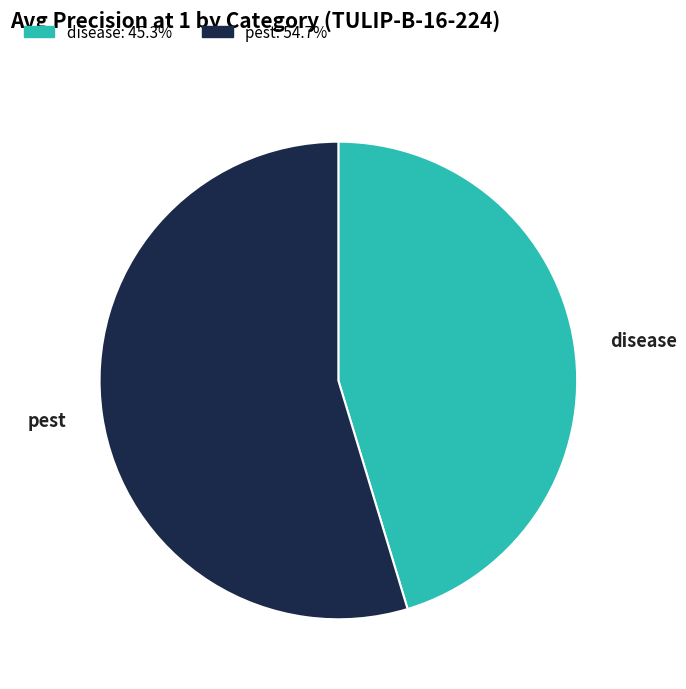

Does any single category account for the majority?

Yes